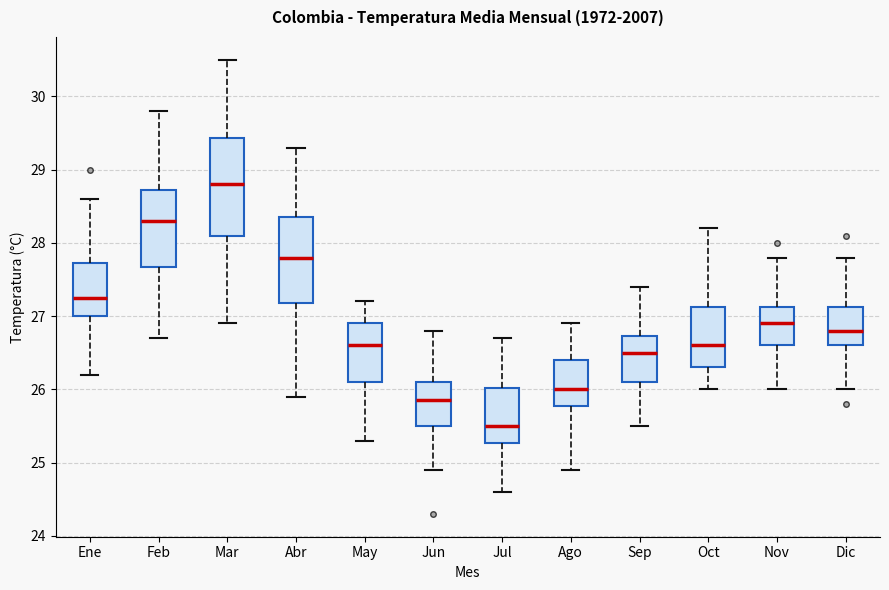

Comparing the boxes themselves (not the whiskers), which one is the tallest?

Mar